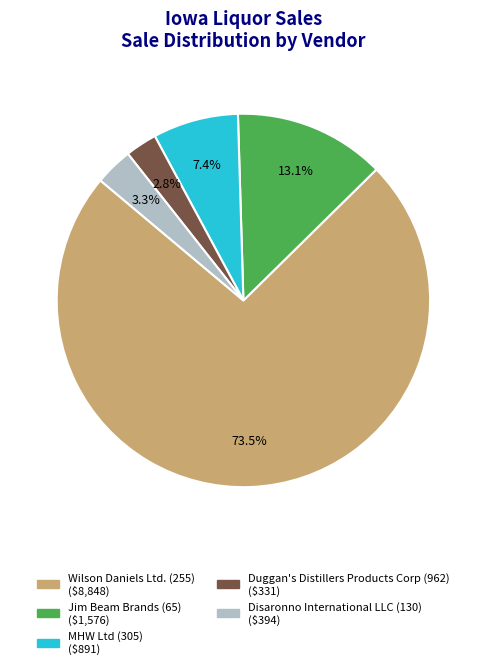

Between Wilson Daniels Ltd. (255) and Jim Beam Brands (65), which is larger?

Wilson Daniels Ltd. (255)